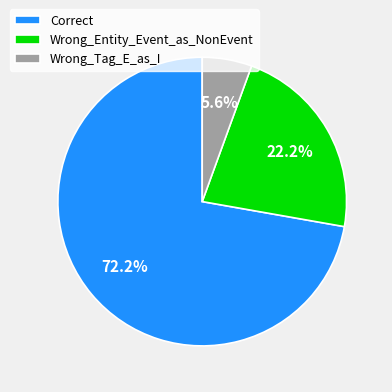

Does any single category account for the majority?

Yes